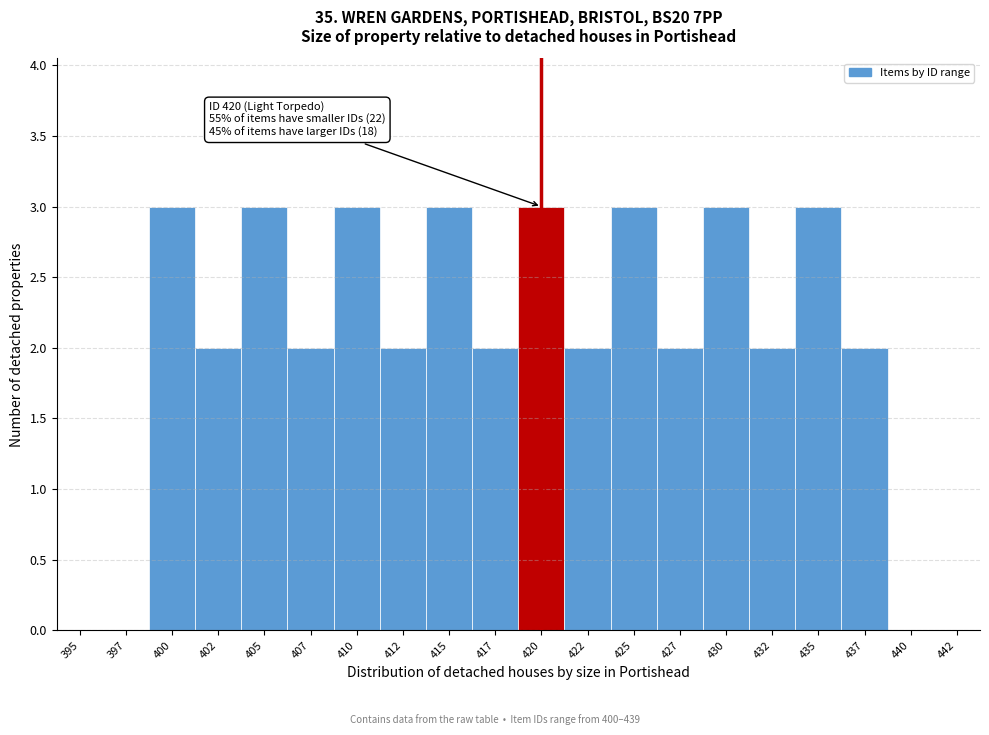

Reading left to right, list all the values displayed in this chart.

395=0	397=0	400=3	402=2	405=3	407=2	410=3	412=2	415=3	417=2	420=3	422=2	425=3	427=2	430=3	432=2	435=3	437=2	440=0	442=0